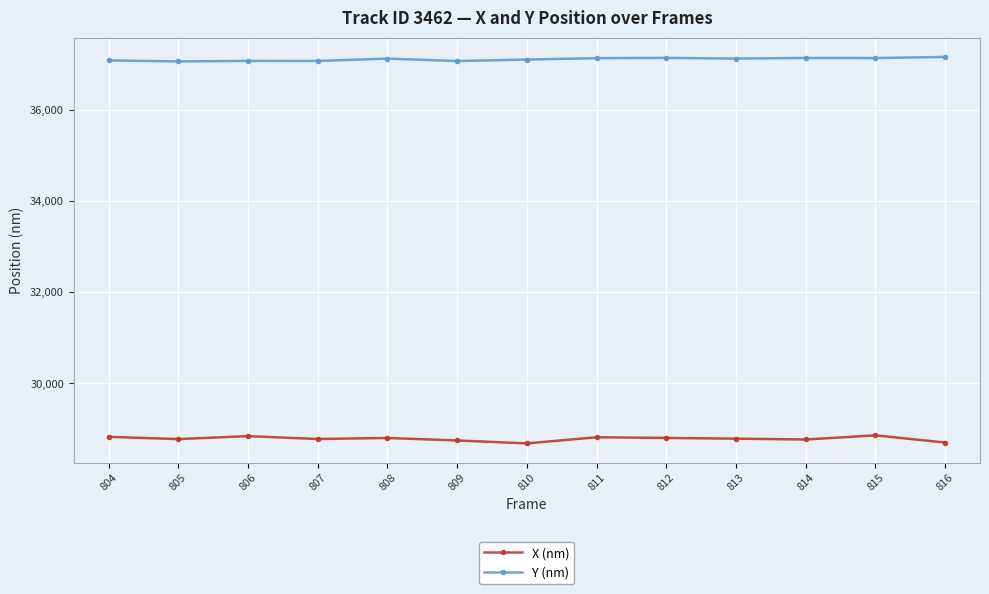

True or false: Y (nm) and X (nm) intersect in this chart.

False